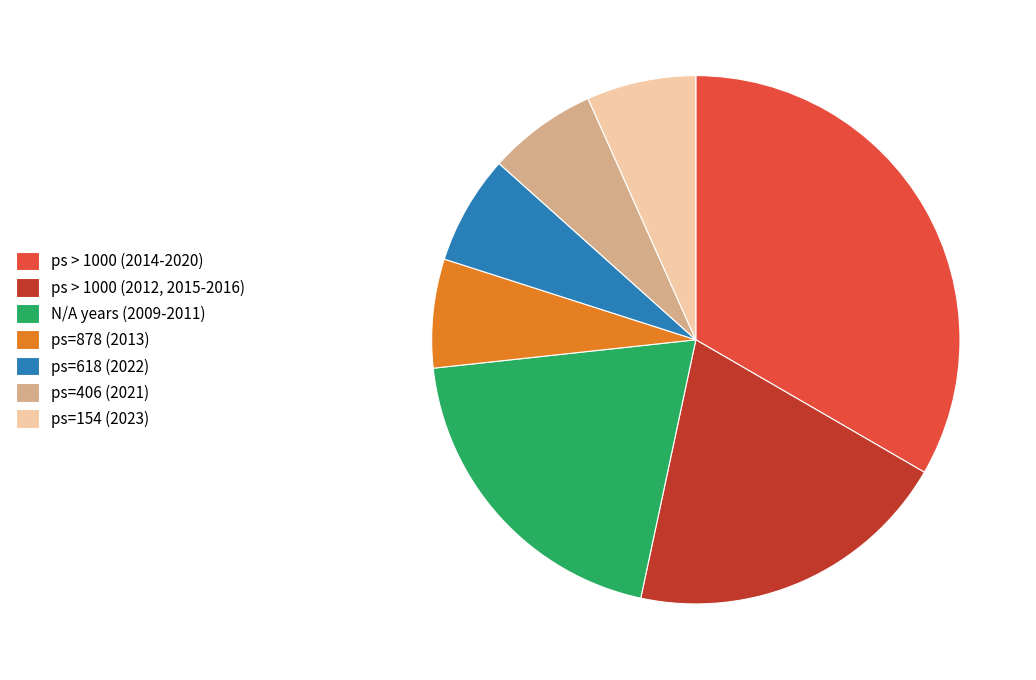

How many segments does this pie chart have?

7